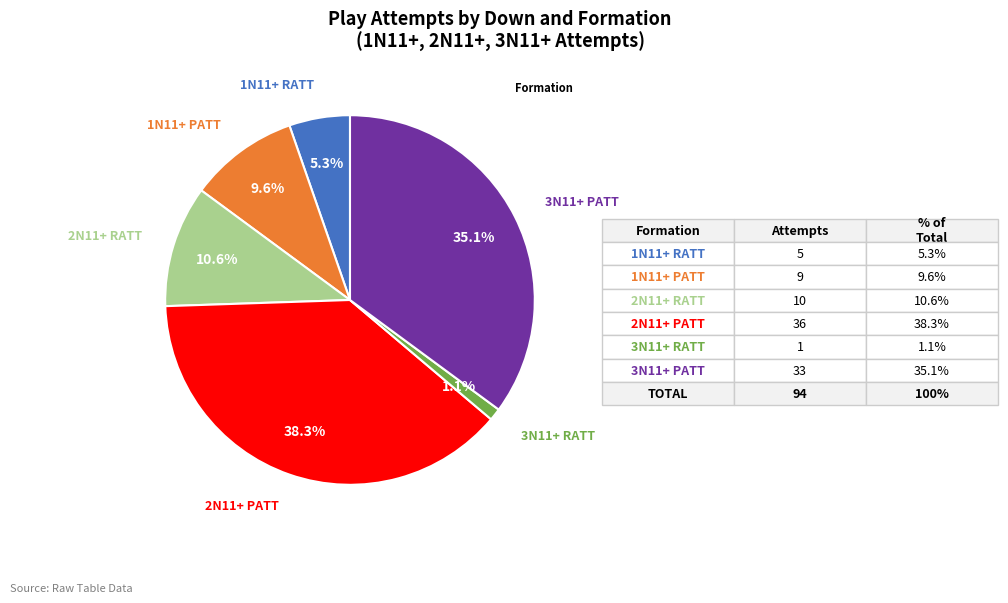

To the nearest percent, what portion does 1N11+ PATT represent?

10%